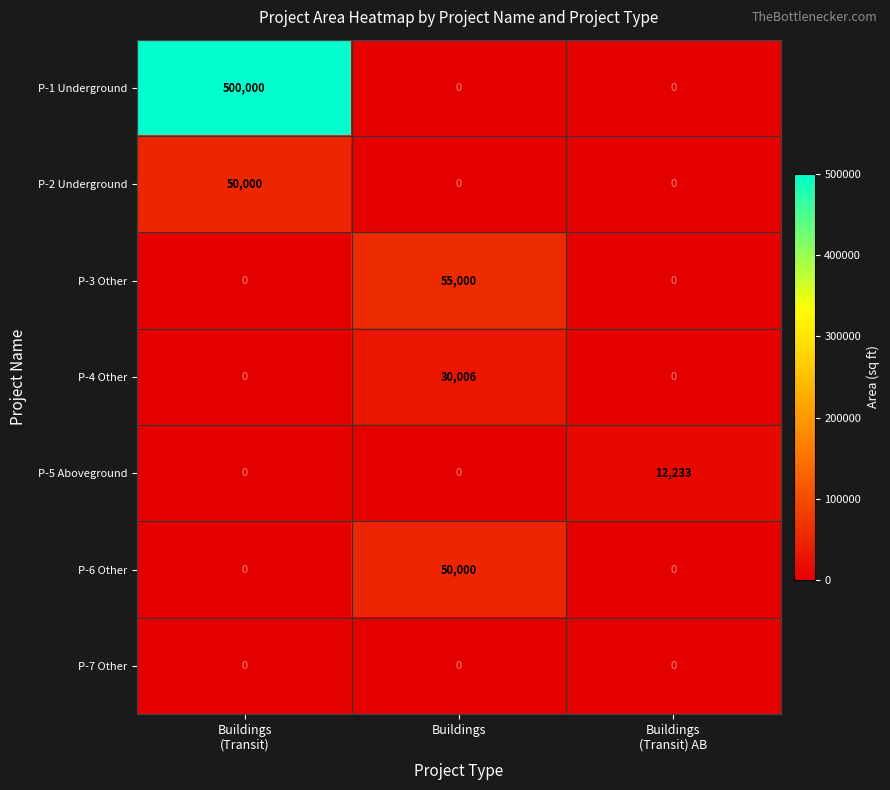

Which series changed the most between Buildings
(Transit) and Buildings?

P-1 Underground